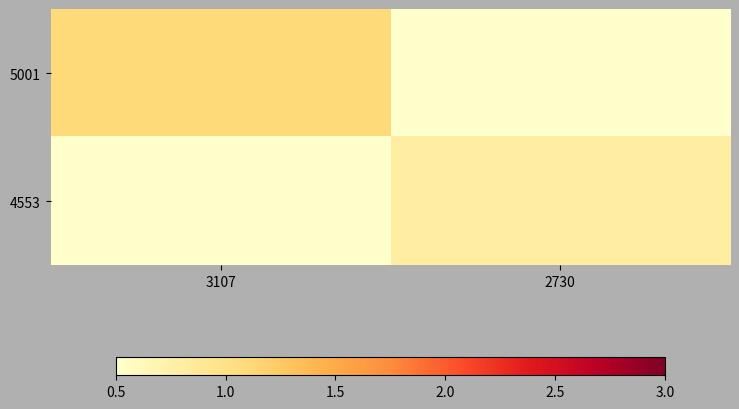

Reading left to right, transcribe all the data shown in this chart.

5001: 3107=1.1	2730=0.0
4553: 3107=0.0	2730=0.8